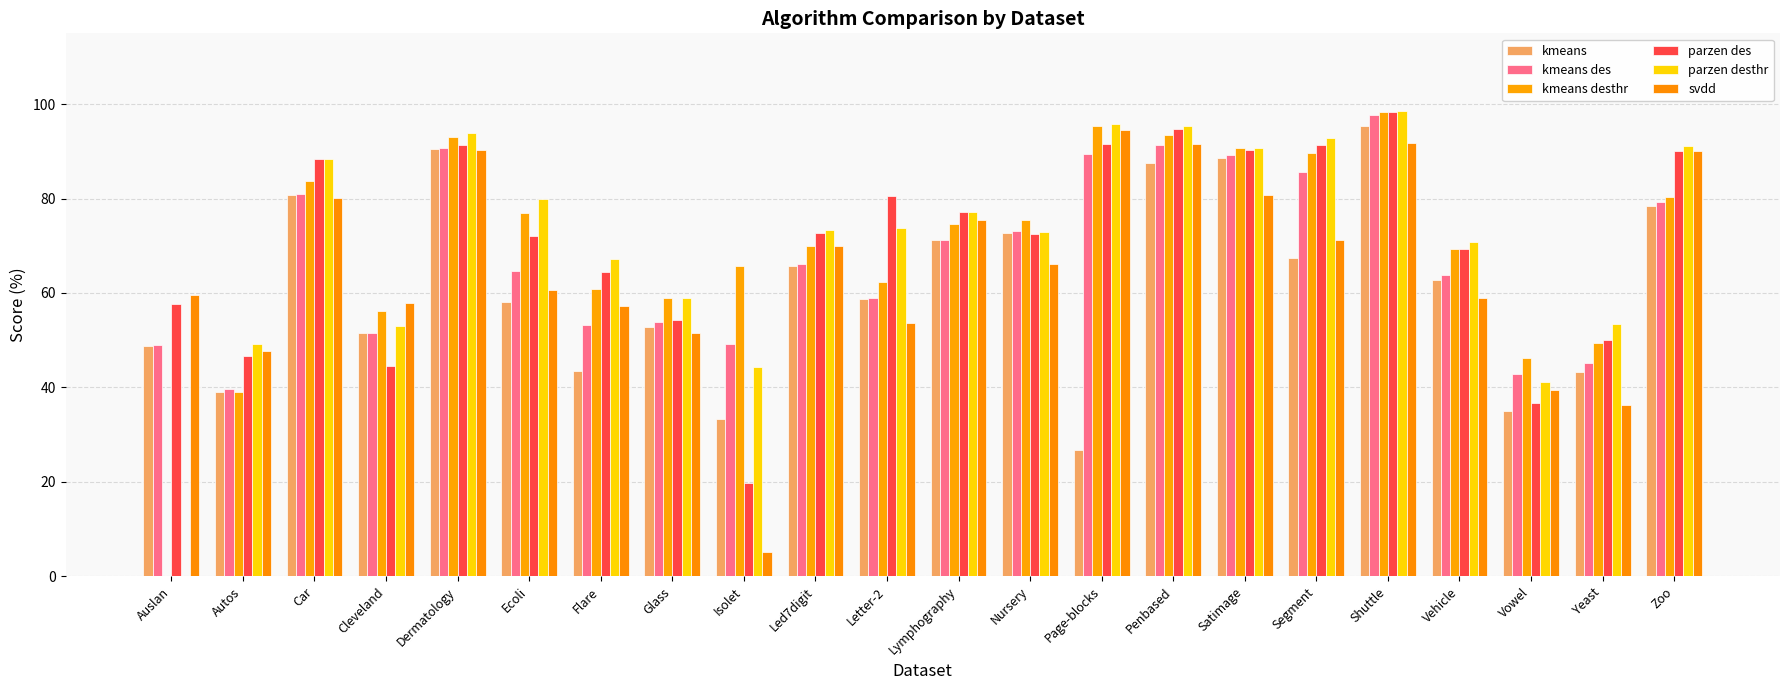

What position from the right is Autos?

21